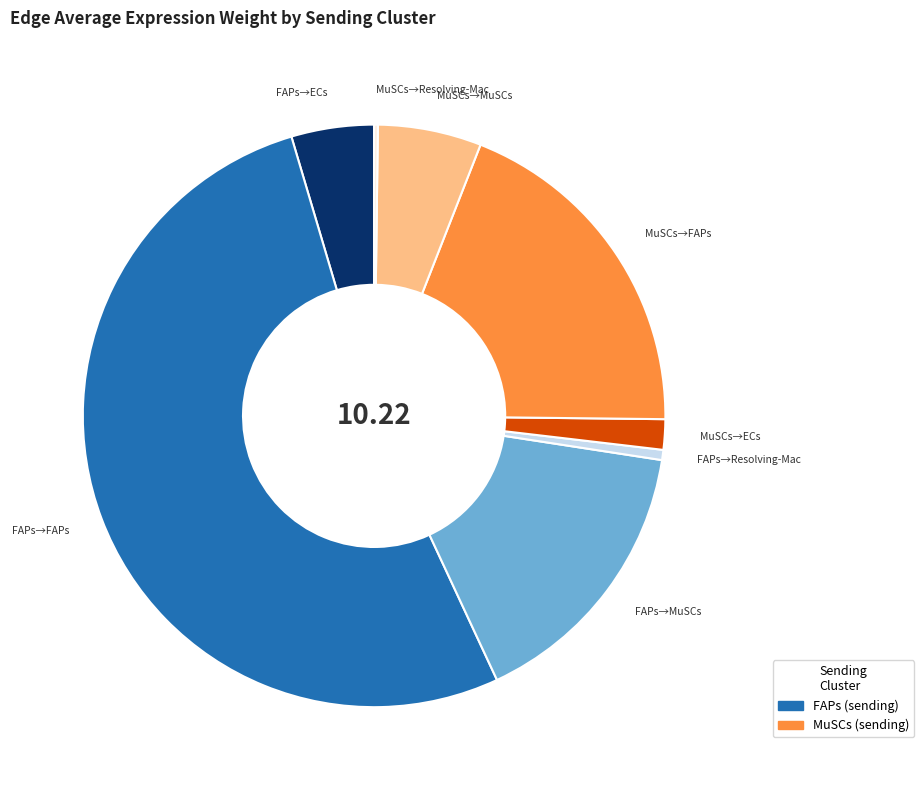

Is there a majority slice in this chart?

Yes